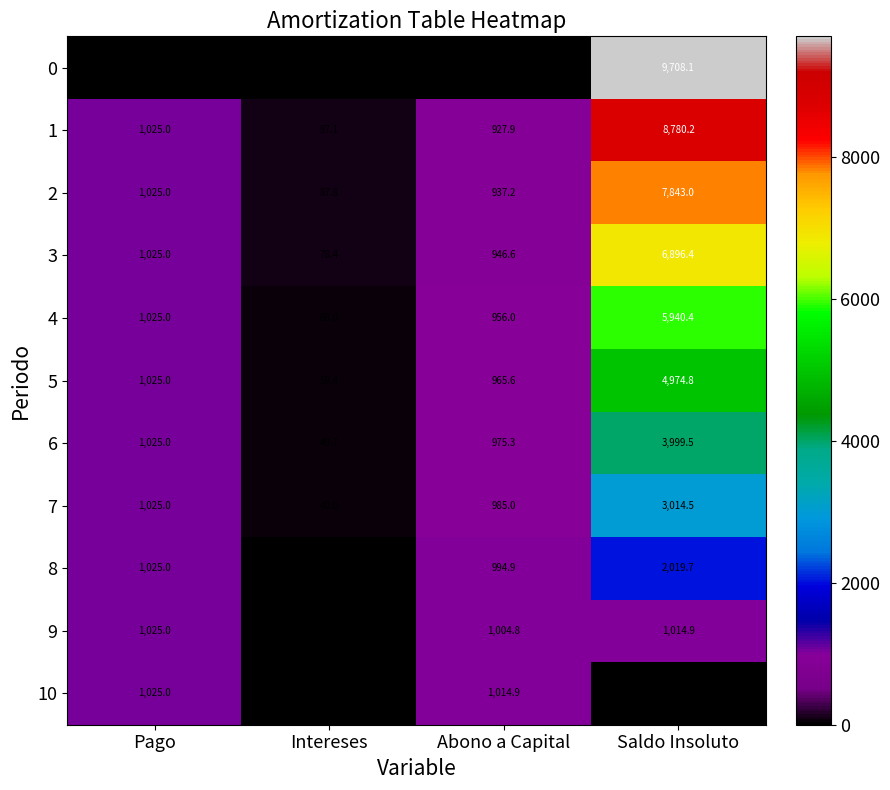

Between Intereses and Abono a Capital, which series saw the biggest shift?

10